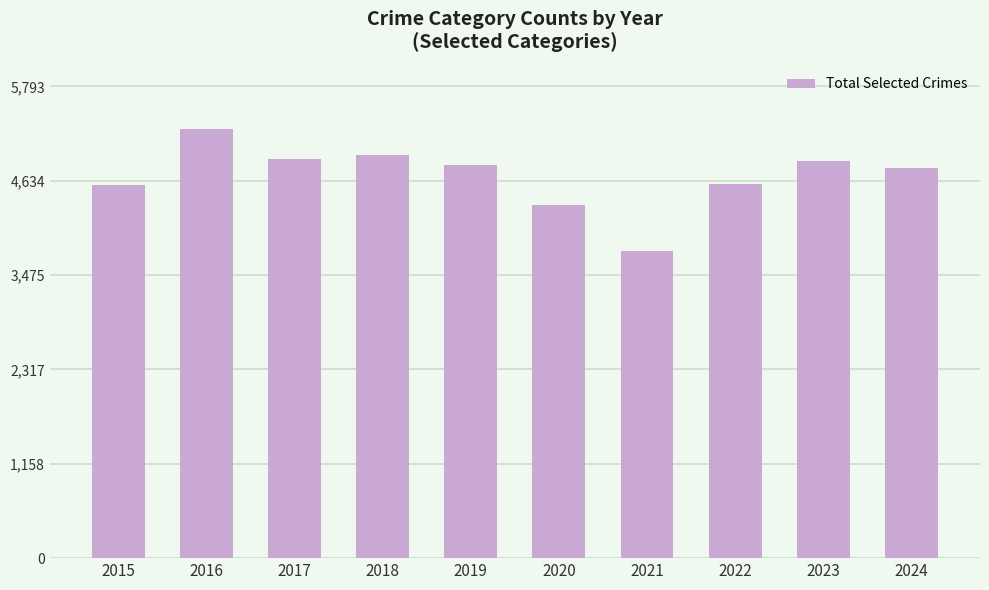

The value at 2020 is 4331. True or false?

True